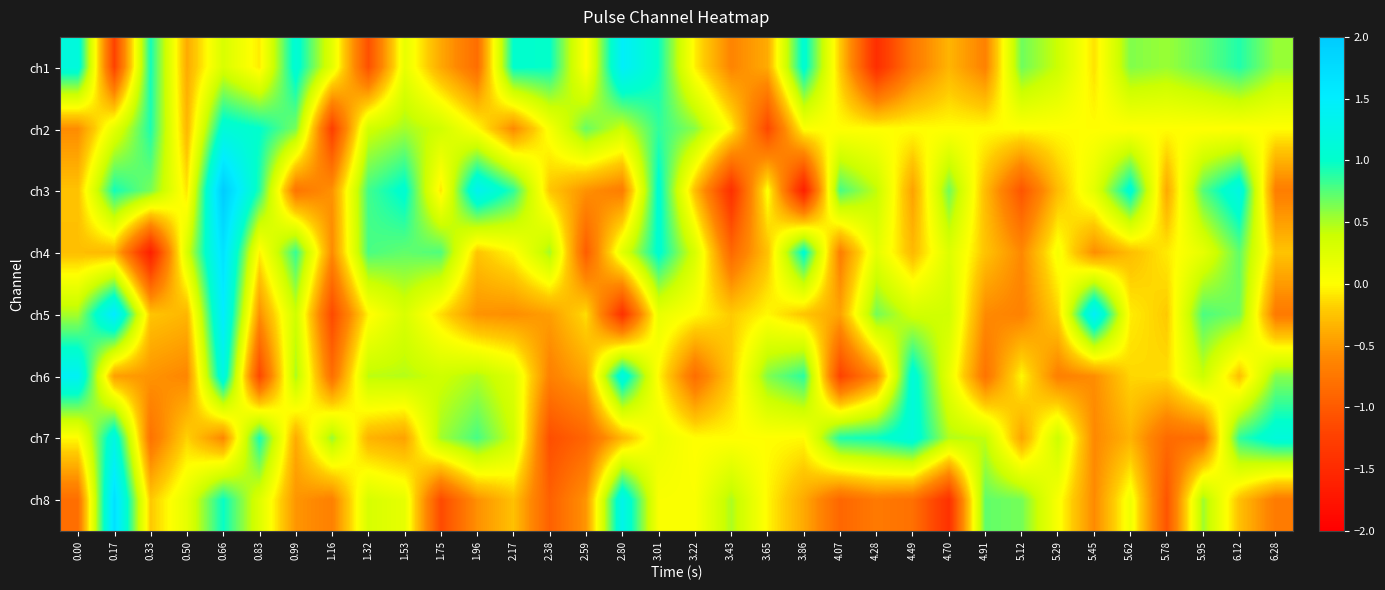

Reading right to left, list all the values displayed in this chart.

ch1: 6.28=0.6	6.12=0.9	5.95=0.7	5.78=0.5	5.62=0.6	5.45=-0.1	5.29=0.4	5.12=0.7	4.91=-0.6	4.70=-0.3	4.49=-0.7	4.28=-1.5	4.07=-0.2	3.86=1.1	3.65=-0.4	3.43=-0.6	3.22=-0.1	3.01=1.0	2.80=1.5	2.59=-0.0	2.38=1.0	2.17=1.0	1.96=-0.8	1.75=-0.4	1.53=0.2	1.32=-1.1	1.16=0.2	0.99=1.1	0.83=-0.1	0.66=0.3	0.50=-0.4	0.33=0.9	0.17=-1.2	0.00=1.2
ch2: 6.28=0.0	6.12=0.0	5.95=-0.0	5.78=0.0	5.62=-0.0	5.45=0.0	5.29=-0.0	5.12=-0.0	4.91=-0.0	4.70=0.0	4.49=0.0	4.28=0.0	4.07=-0.0	3.86=0.0	3.65=-1.2	3.43=-0.0	3.22=0.6	3.01=0.9	2.80=0.4	2.59=0.7	2.38=0.1	2.17=-0.6	1.96=-0.0	1.75=0.4	1.53=0.5	1.32=0.4	1.16=-1.3	0.99=0.6	0.83=1.0	0.66=1.1	0.50=-0.3	0.33=0.9	0.17=0.2	0.00=-0.6
ch3: 6.28=-0.7	6.12=1.2	5.95=0.7	5.78=-0.4	5.62=1.1	5.45=0.2	5.29=-0.3	5.12=-1.0	4.91=-0.3	4.70=0.7	4.49=-0.4	4.28=0.4	4.07=0.8	3.86=-1.6	3.65=0.0	3.43=-1.4	3.22=-0.3	3.01=1.1	2.80=-0.7	2.59=-0.5	2.38=-0.2	2.17=0.9	1.96=1.4	1.75=-0.1	1.53=1.1	1.32=0.8	1.16=-0.5	0.99=-0.8	0.83=0.9	0.66=2.0	0.50=-0.1	0.33=0.6	0.17=0.9	0.00=-0.3
ch4: 6.28=-0.2	6.12=0.7	5.95=0.2	5.78=-0.1	5.62=-0.3	5.45=-0.6	5.29=0.1	5.12=-0.6	4.91=-0.2	4.70=0.3	4.49=-0.3	4.28=0.2	4.07=-0.7	3.86=1.1	3.65=-0.3	3.43=-0.9	3.22=0.3	3.01=1.0	2.80=0.2	2.59=-1.0	2.38=0.5	2.17=-0.0	1.96=-0.2	1.75=0.8	1.53=0.7	1.32=0.8	1.16=-0.6	0.99=0.8	0.83=-0.1	0.66=1.7	0.50=0.3	0.33=-1.6	0.17=-0.3	0.00=-0.3
ch5: 6.28=-0.7	6.12=0.7	5.95=0.8	5.78=-0.2	5.62=-0.1	5.45=1.5	5.29=-0.2	5.12=-0.6	4.91=-0.6	4.70=0.4	4.49=0.4	4.28=0.7	4.07=-0.4	3.86=-0.2	3.65=-0.0	3.43=-0.2	3.22=-0.0	3.01=0.2	2.80=-1.4	2.59=-0.1	2.38=-0.5	2.17=-0.6	1.96=-0.5	1.75=-0.1	1.53=0.3	1.32=-0.0	1.16=-1.1	0.99=0.4	0.83=-0.5	0.66=1.5	0.50=-0.3	0.33=-0.2	0.17=1.6	0.00=0.5
ch6: 6.28=0.6	6.12=-0.3	5.95=0.4	5.78=-0.1	5.62=-0.2	5.45=-0.6	5.29=-0.7	5.12=-0.0	4.91=-0.8	4.70=0.2	4.49=1.1	4.28=-0.6	4.07=-1.2	3.86=0.9	3.65=0.6	3.43=-0.2	3.22=-0.8	3.01=-0.0	2.80=1.2	2.59=-0.4	2.38=-0.7	2.17=0.3	1.96=0.5	1.75=0.4	1.53=0.5	1.32=0.4	1.16=-0.8	0.99=0.5	0.83=-1.2	0.66=1.2	0.50=-0.6	0.33=-0.5	0.17=-0.5	0.00=1.4
ch7: 6.28=1.1	6.12=0.9	5.95=-0.8	5.78=-0.9	5.62=-0.3	5.45=-0.6	5.29=0.4	5.12=-0.4	4.91=0.4	4.70=0.5	4.49=1.2	4.28=1.0	4.07=0.9	3.86=-0.0	3.65=-0.0	3.43=-0.0	3.22=0.0	3.01=0.2	2.80=-0.3	2.59=-0.9	2.38=-1.1	2.17=0.4	1.96=0.8	1.75=0.5	1.53=-0.4	1.32=-0.3	1.16=0.6	0.99=-0.4	0.83=0.9	0.66=-0.6	0.50=-0.2	0.33=-0.8	0.17=1.2	0.00=-0.0
ch8: 6.28=-0.7	6.12=-0.3	5.95=0.5	5.78=-1.1	5.62=0.1	5.45=-0.6	5.29=0.0	5.12=0.7	4.91=0.7	4.70=-1.4	4.49=-0.8	4.28=-0.7	4.07=-0.9	3.86=-0.4	3.65=-0.0	3.43=0.5	3.22=0.0	3.01=0.0	2.80=1.3	2.59=-0.5	2.38=-0.9	2.17=-0.3	1.96=-0.5	1.75=-1.1	1.53=0.2	1.32=0.3	1.16=-0.7	0.99=-0.5	0.83=0.3	0.66=1.0	0.50=0.2	0.33=-0.2	0.17=1.7	0.00=-0.8